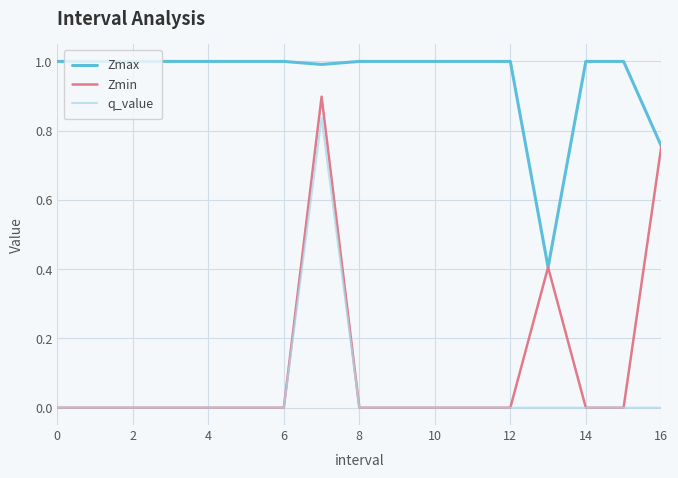

Which series has the largest range (max minus min)?

Zmin